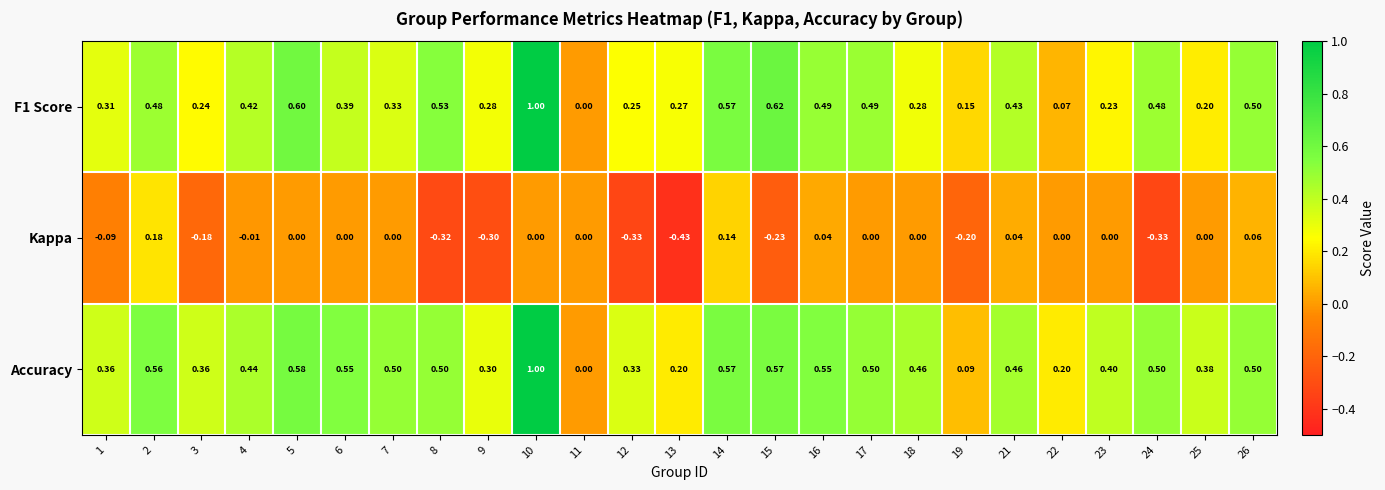

Which series changed the most between 18 and 24?

Kappa